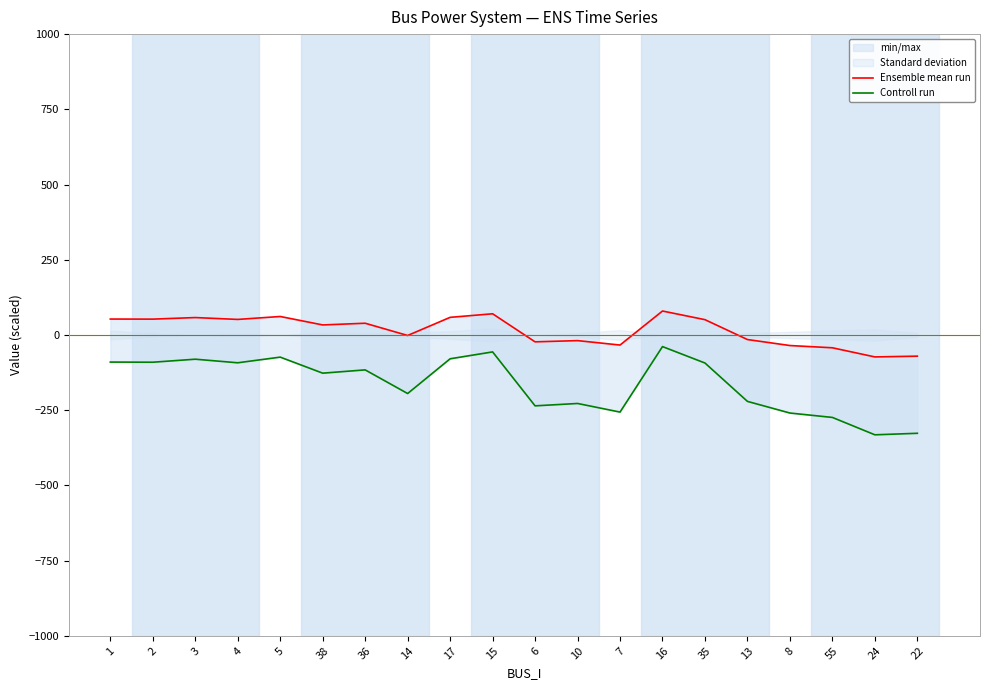

How many lines are shown in the chart?

2